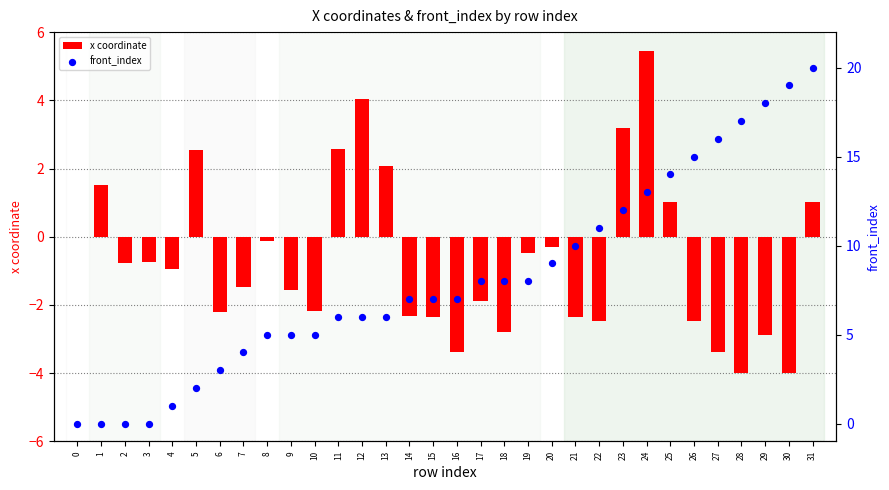

Which series has the largest Y range (max minus min)?

front_index